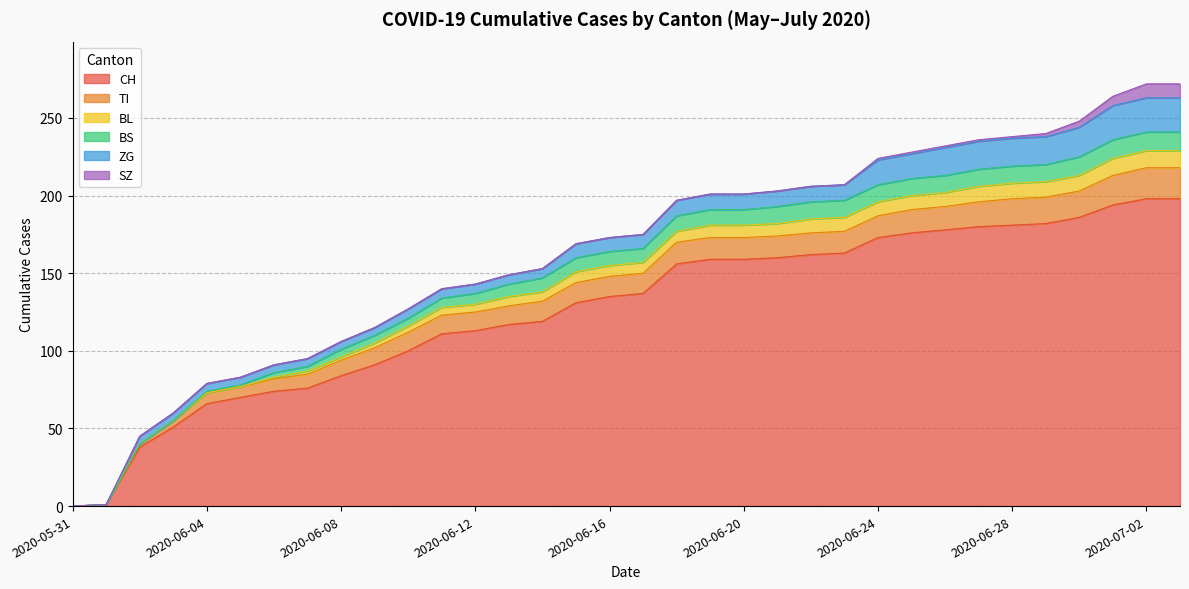

The value of SZ at 2020-06-11 is 0. True or false?

True